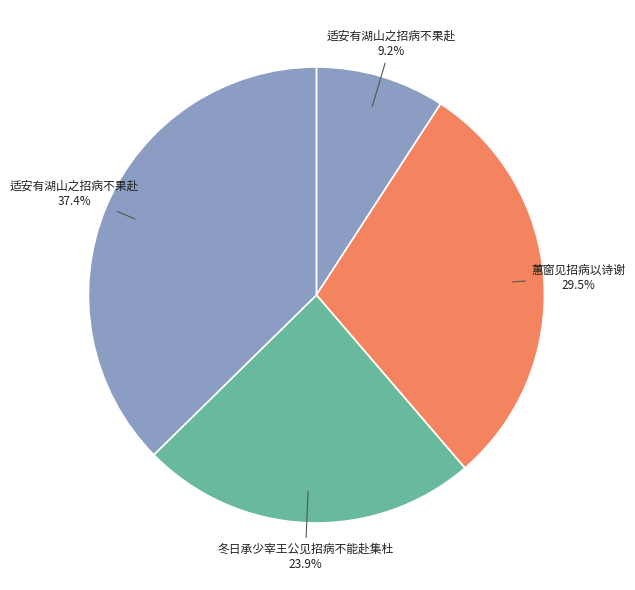

To the nearest percent, what is the average slice percentage?

25%